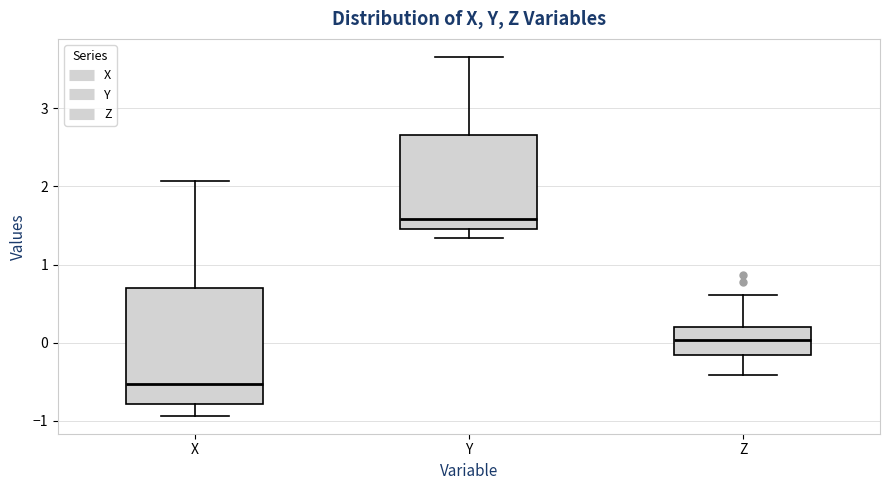

Reading left to right, transcribe this box plot: for each box, give where its median line is, the range the box spans, and where its two whiskers end, as read against the y-axis. The values are not printed on the chart, so give them approximately, as read against the axis.

X: median -0.5, box -0.8 to 0.7, whiskers -0.9 to 2.1
Y: median 1.6, box 1.5 to 2.7, whiskers 1.3 to 3.7
Z: median 0.0, box -0.2 to 0.2, whiskers -0.4 to 0.6